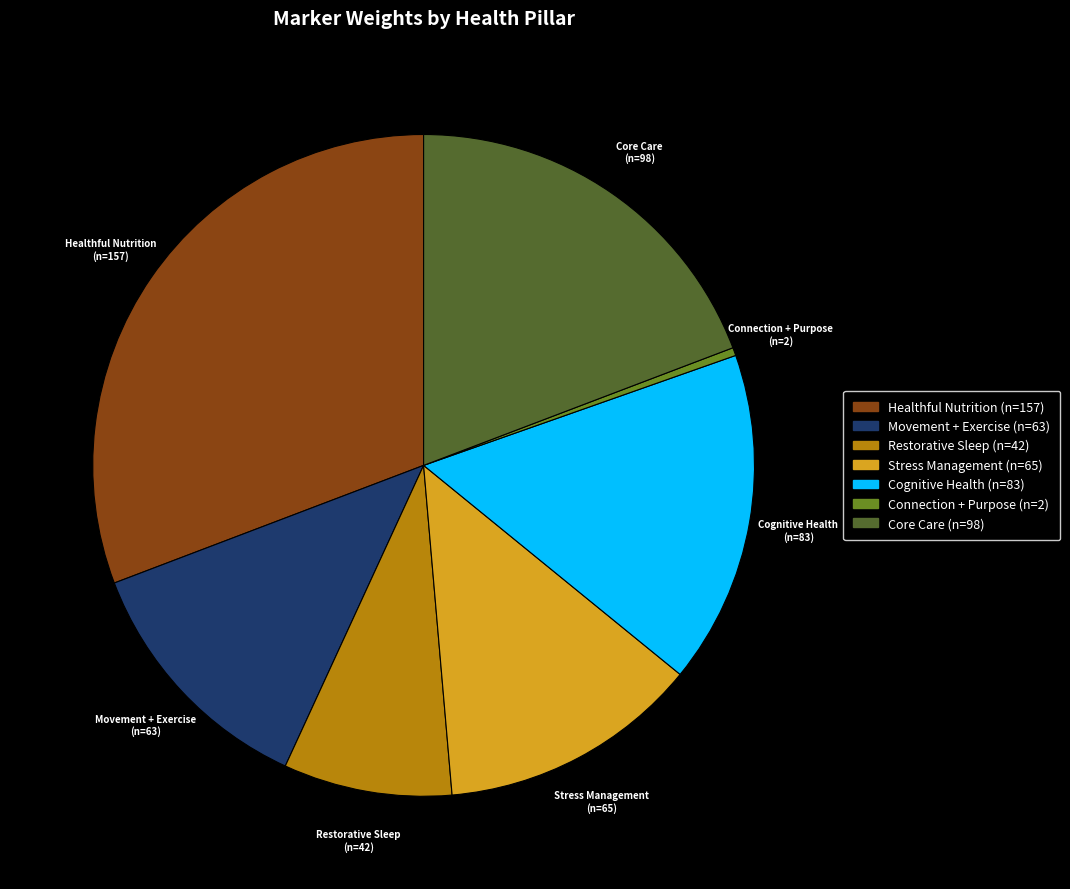

Which category has the smallest portion of the pie?

Connection + Purpose